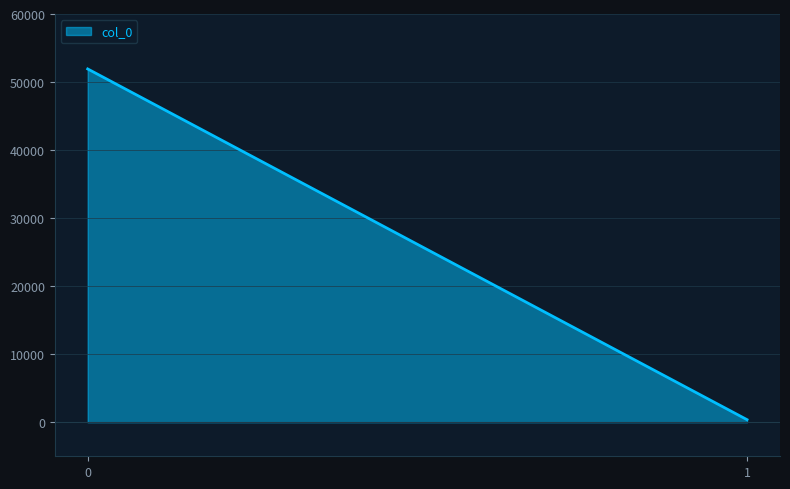

What is the change in value from 0 to 1?

-51545.1